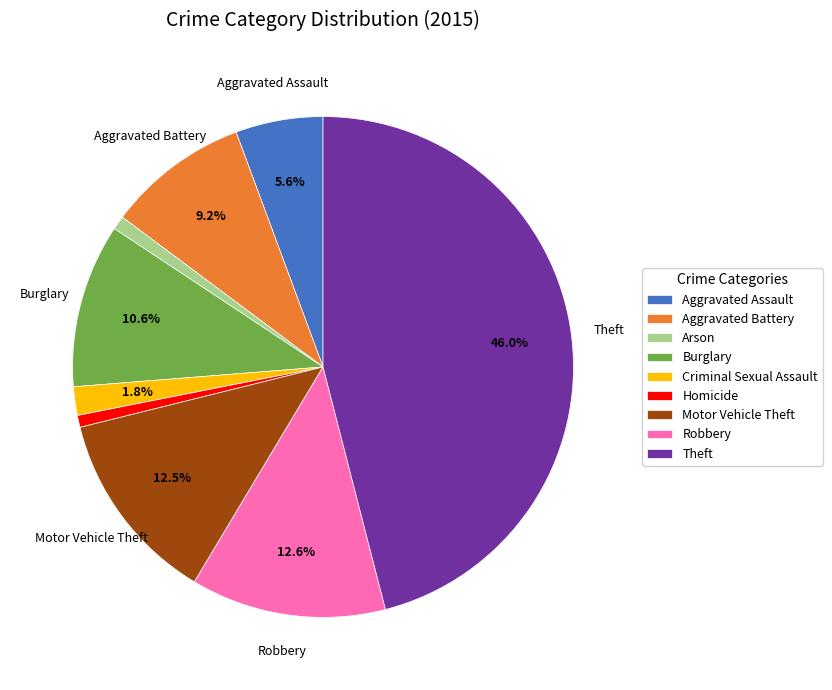

Between Arson and Aggravated Battery, which is larger?

Aggravated Battery